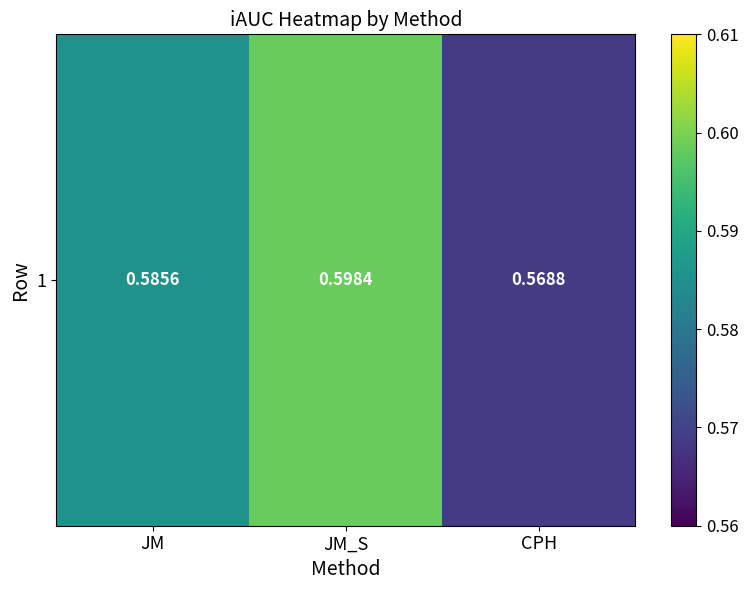

Which label corresponds to the largest value in the chart?

JM_S